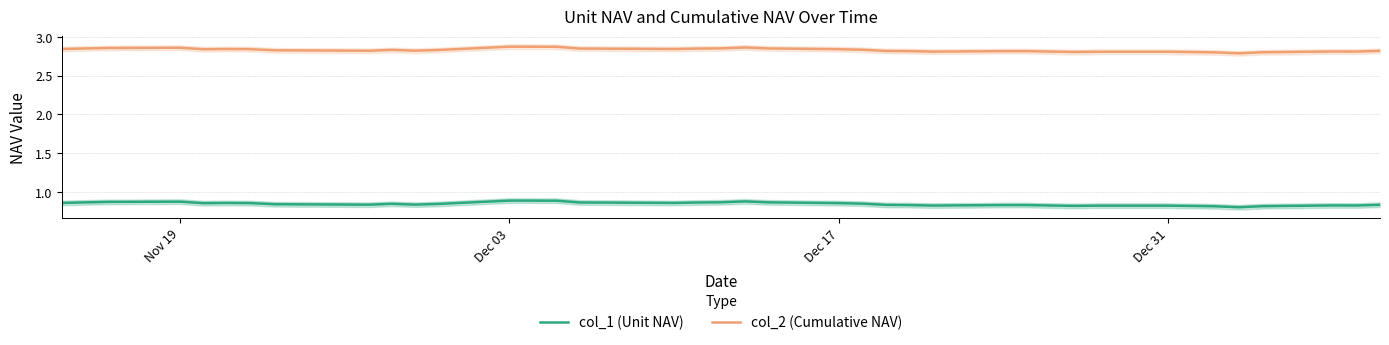

What is the greatest value displayed?

2.9